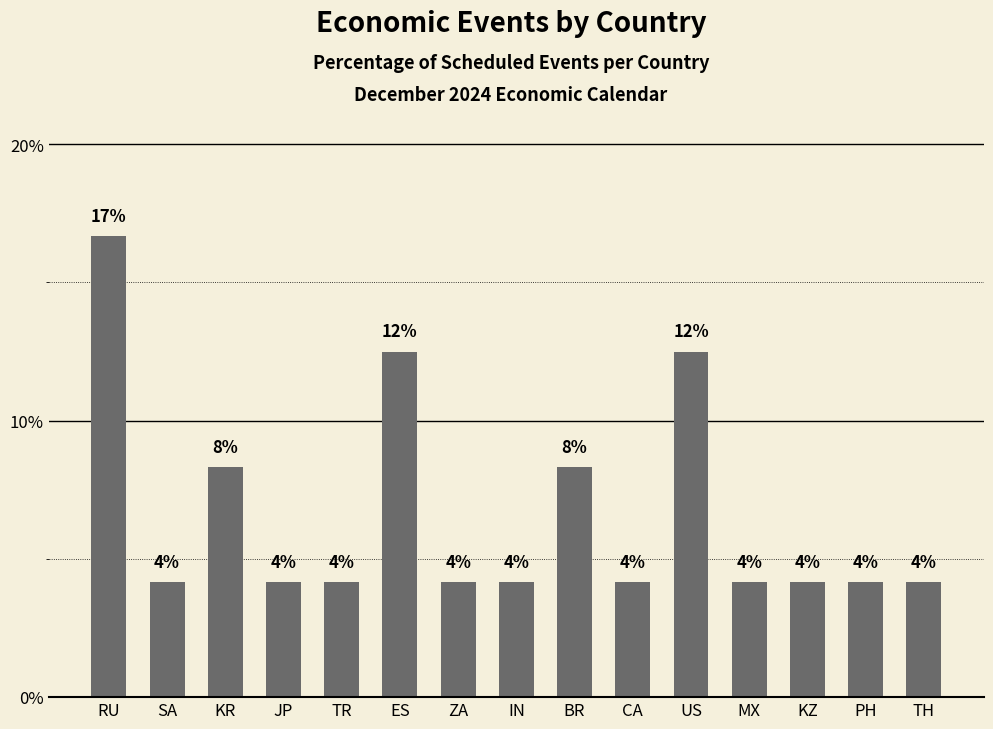

At which category does the chart reach its minimum across all series?

SA